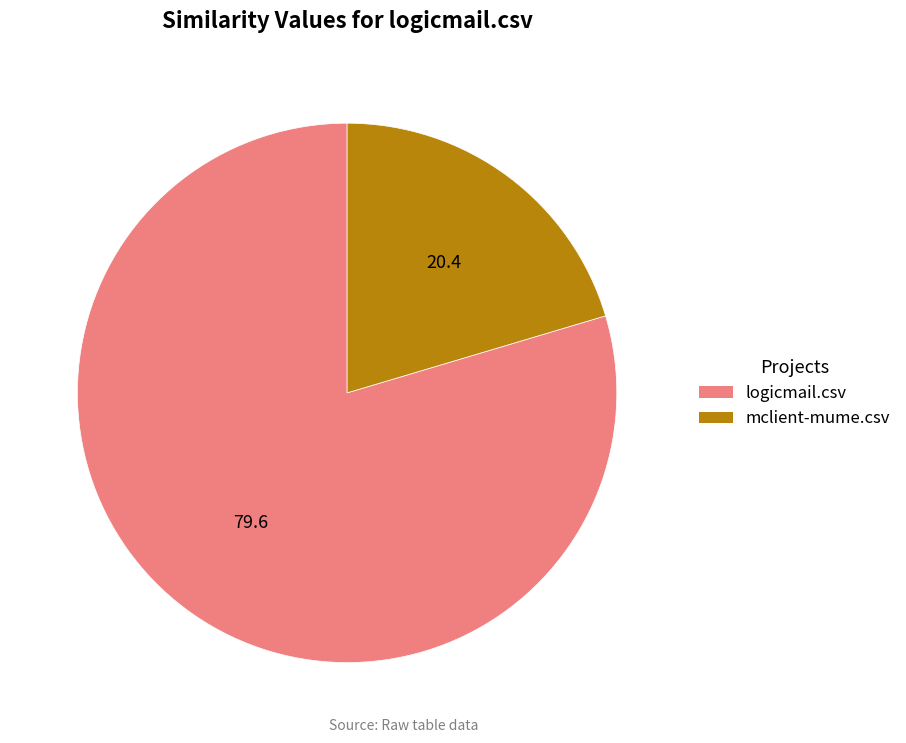

Which has a higher value, mclient-mume.csv or logicmail.csv?

logicmail.csv